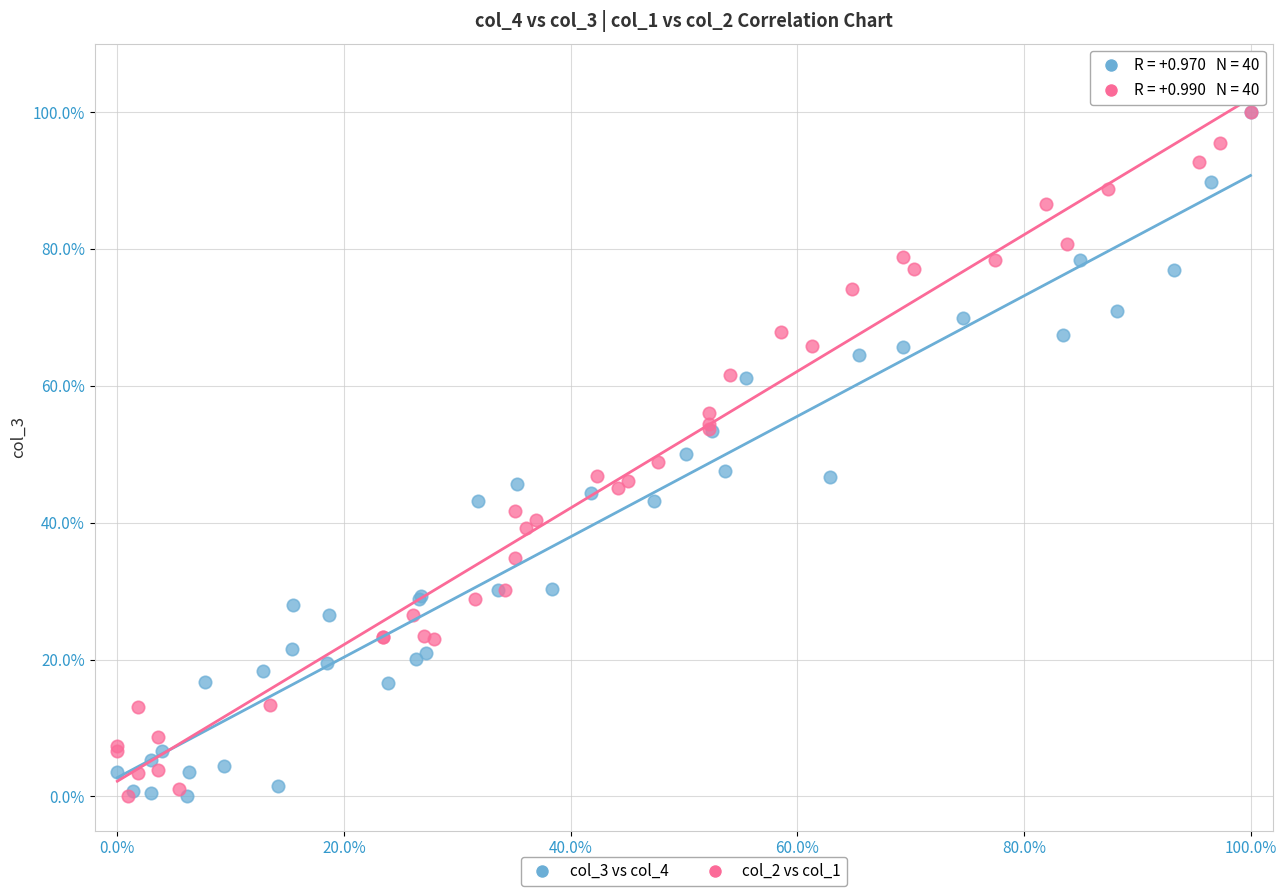

What are all the series names shown in the legend?

col_3 vs col_4, col_2 vs col_1